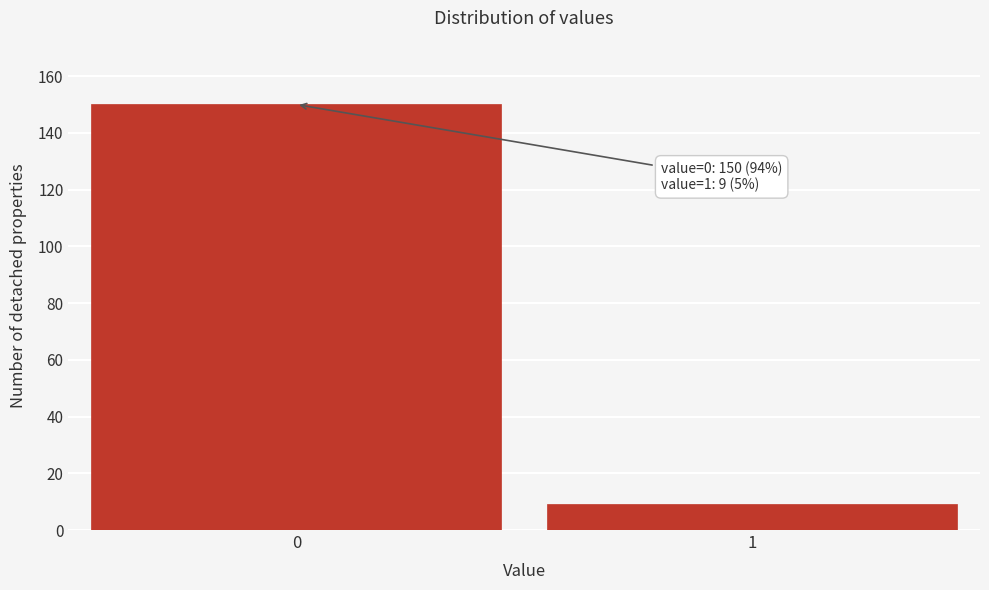

Reading left to right, what are all the values shown in this chart?

0=150	1=9